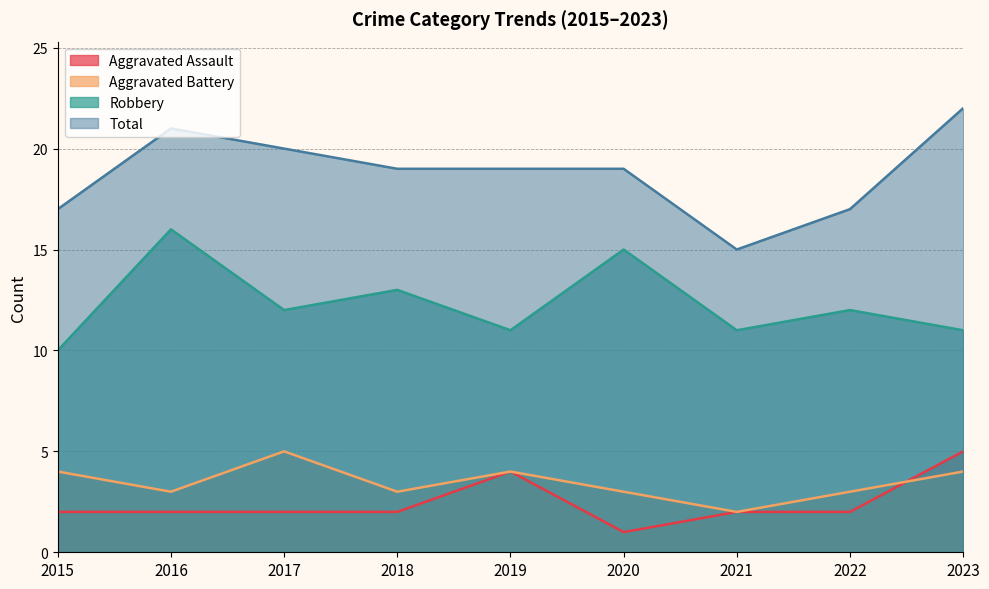

How many interior local valleys does the Aggravated Assault series have?

1